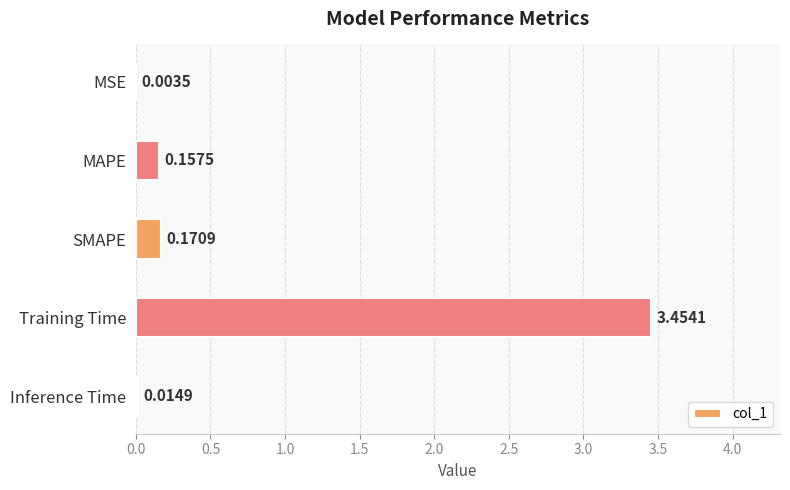

Between Training Time and MAPE, which is larger?

Training Time